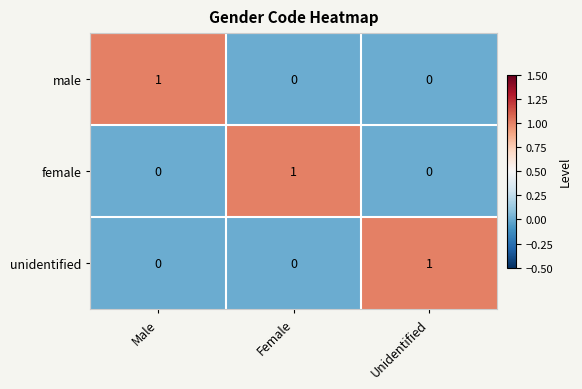

At which label does female reach its peak?

Female